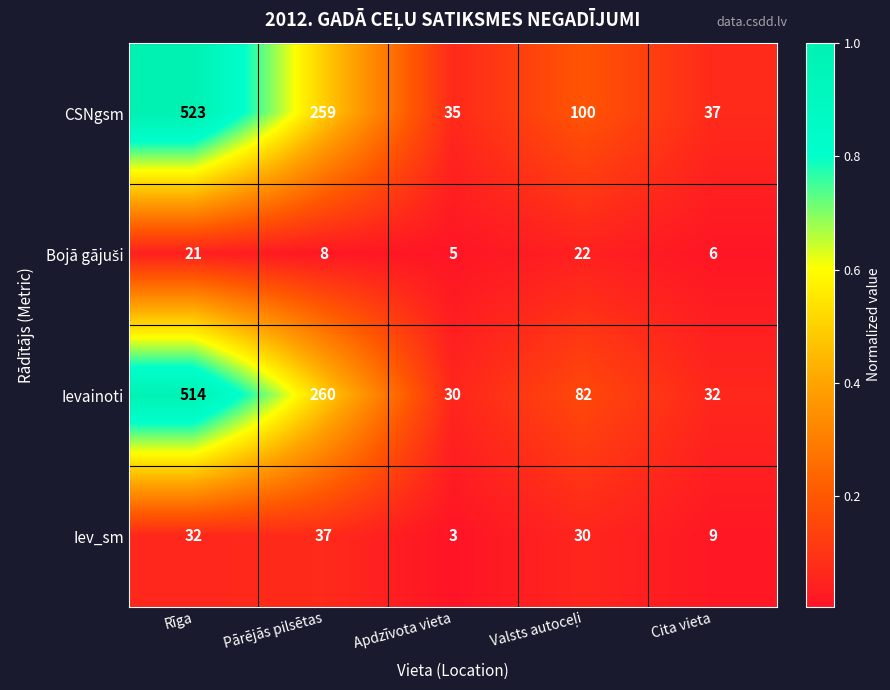

Which series changed the most between Rīga and Cita vieta?

CSNgsm